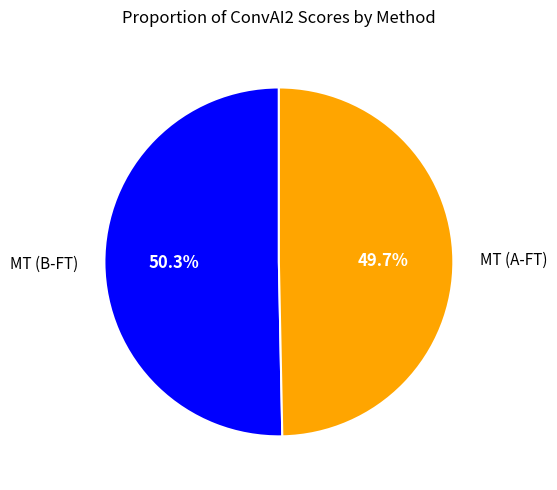

Is the sum of MT (B-FT) and MT (A-FT) greater than half?

Yes